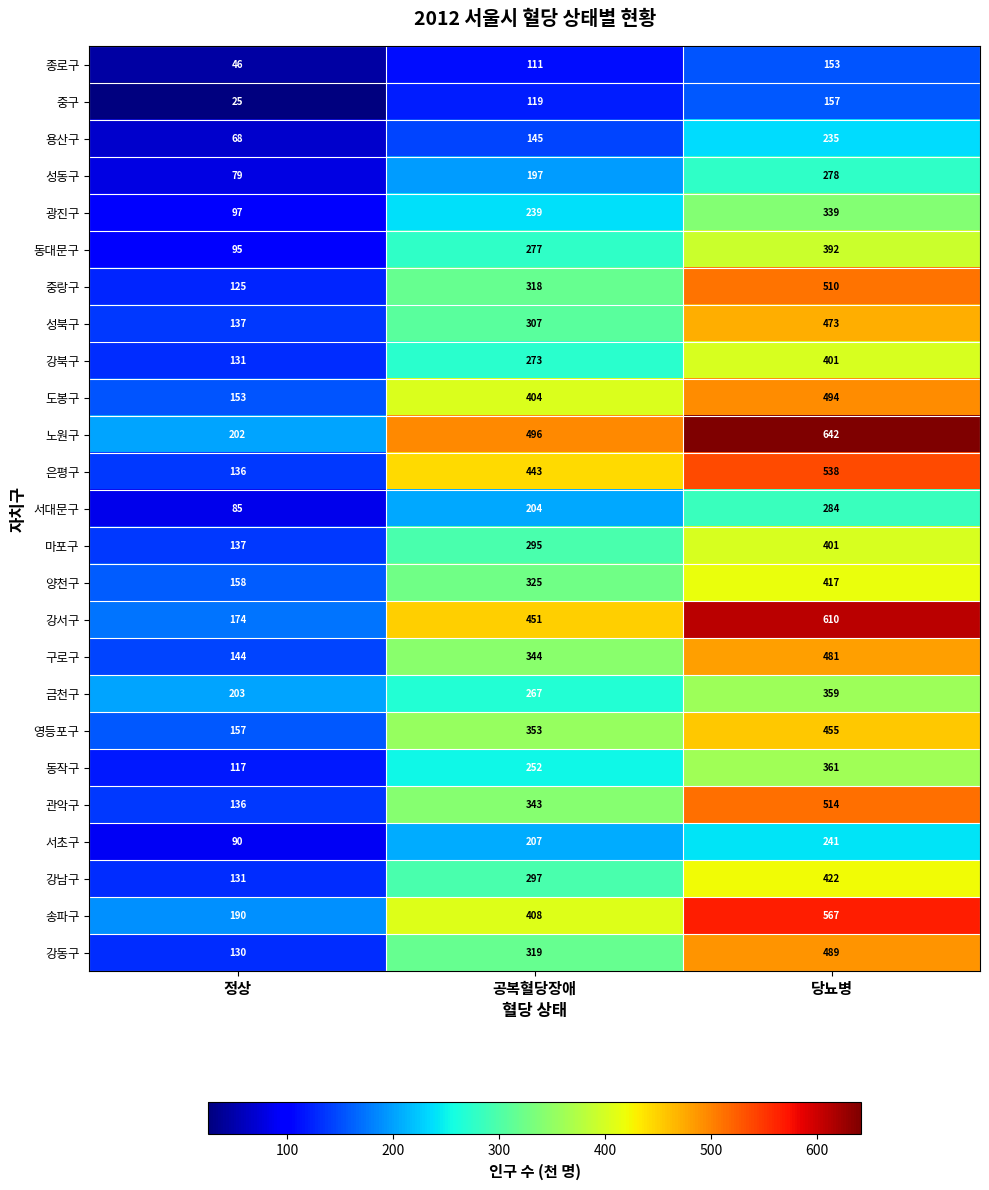

Is the value of 동작구 at 공복혈당장애 greater than the value of 송파구 at 정상?

Yes